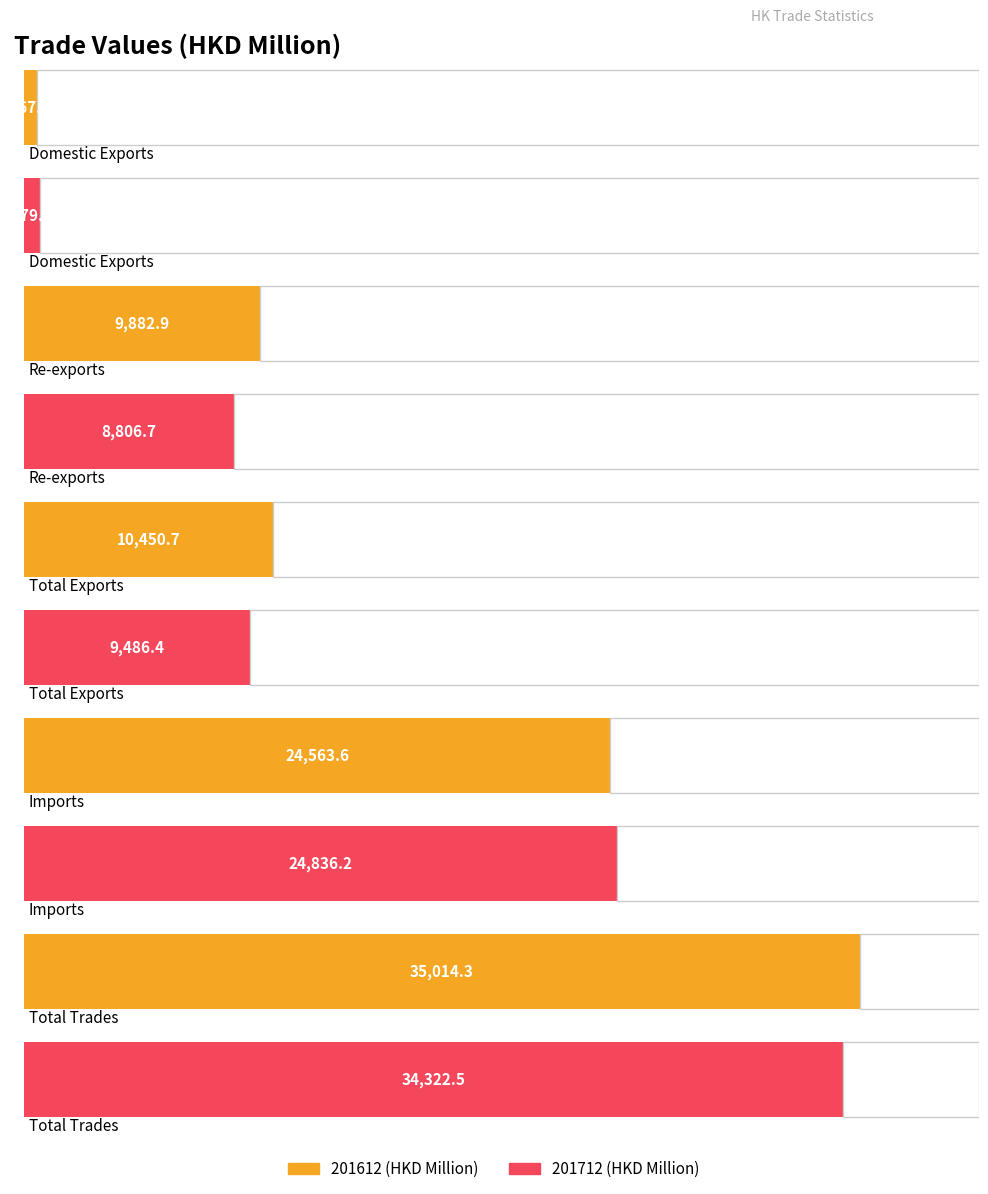

At how many categories does at least one series exceed 21379?

2